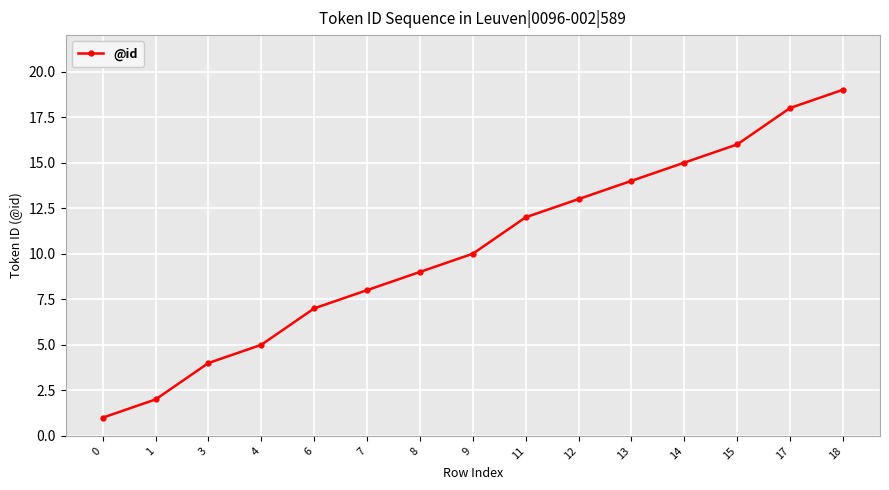

How many lines are shown in the chart?

1